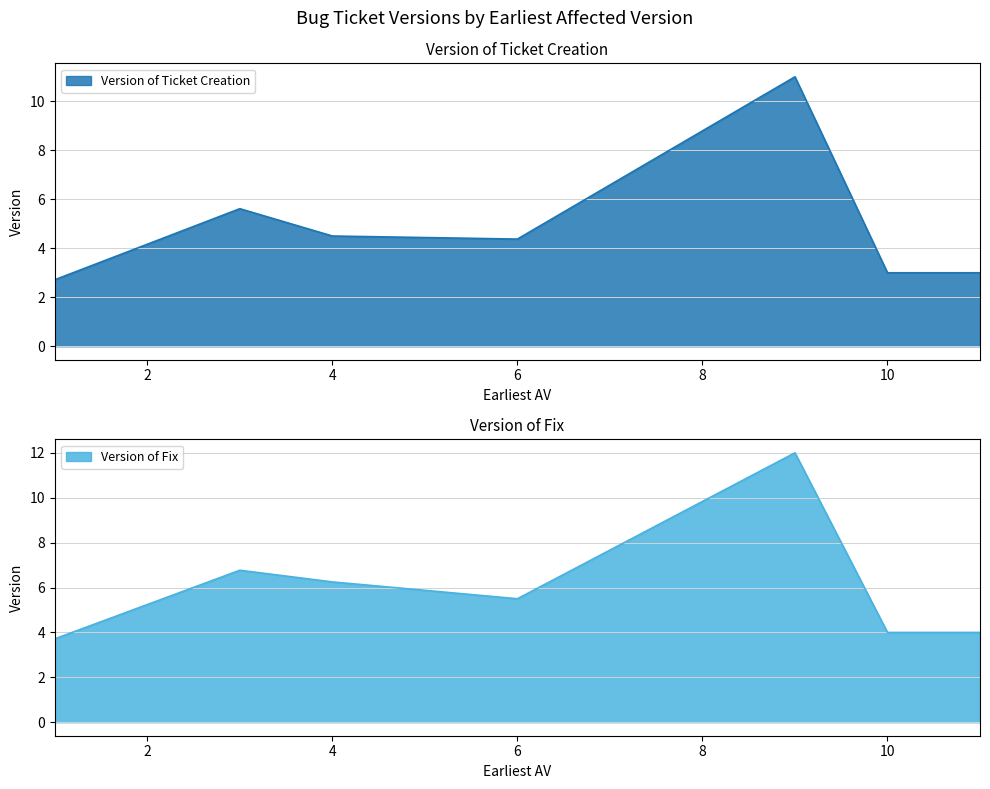

True or false: Version of Ticket Creation has a value of 3.0 at 10.

True